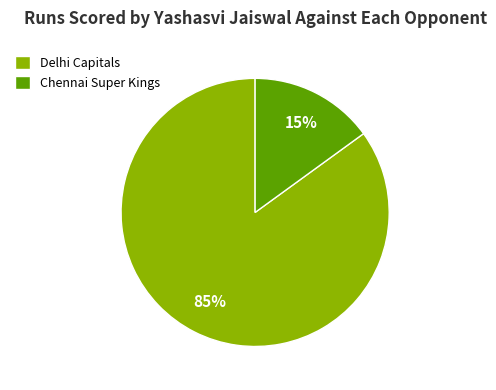

How many slices are in this pie chart?

2